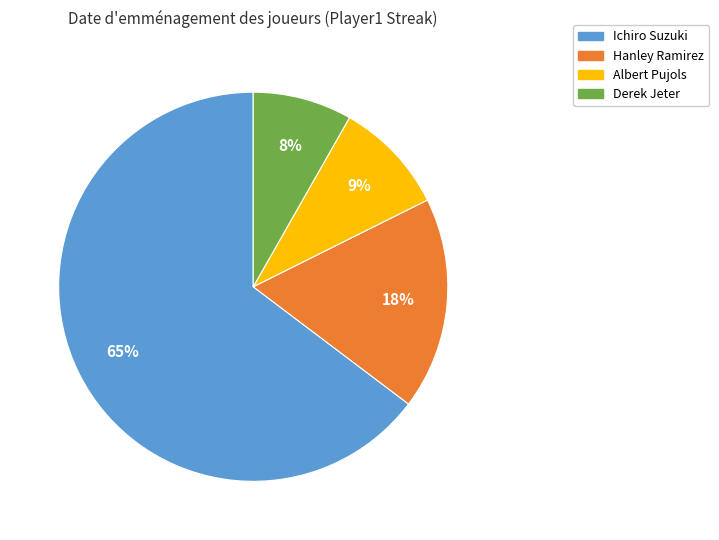

Which category has the biggest portion of the pie?

Ichiro Suzuki